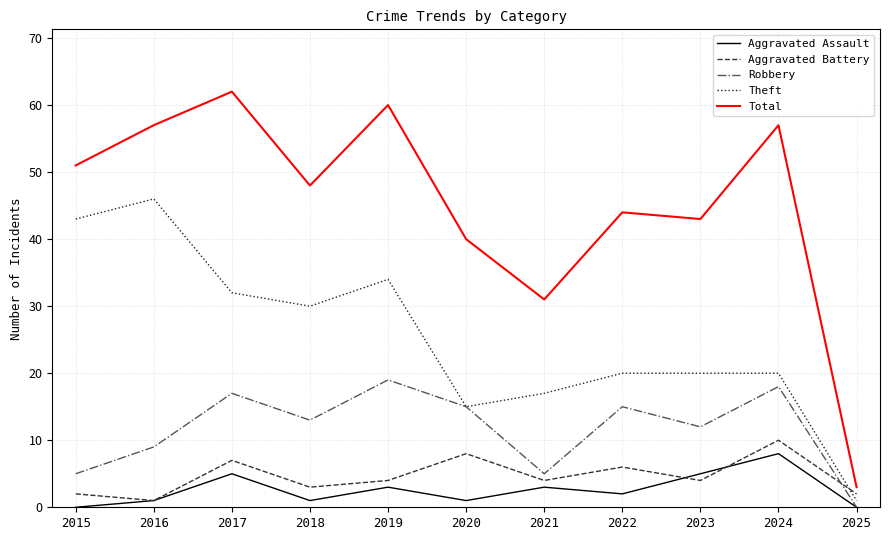

What is the sum of all Total values?

496